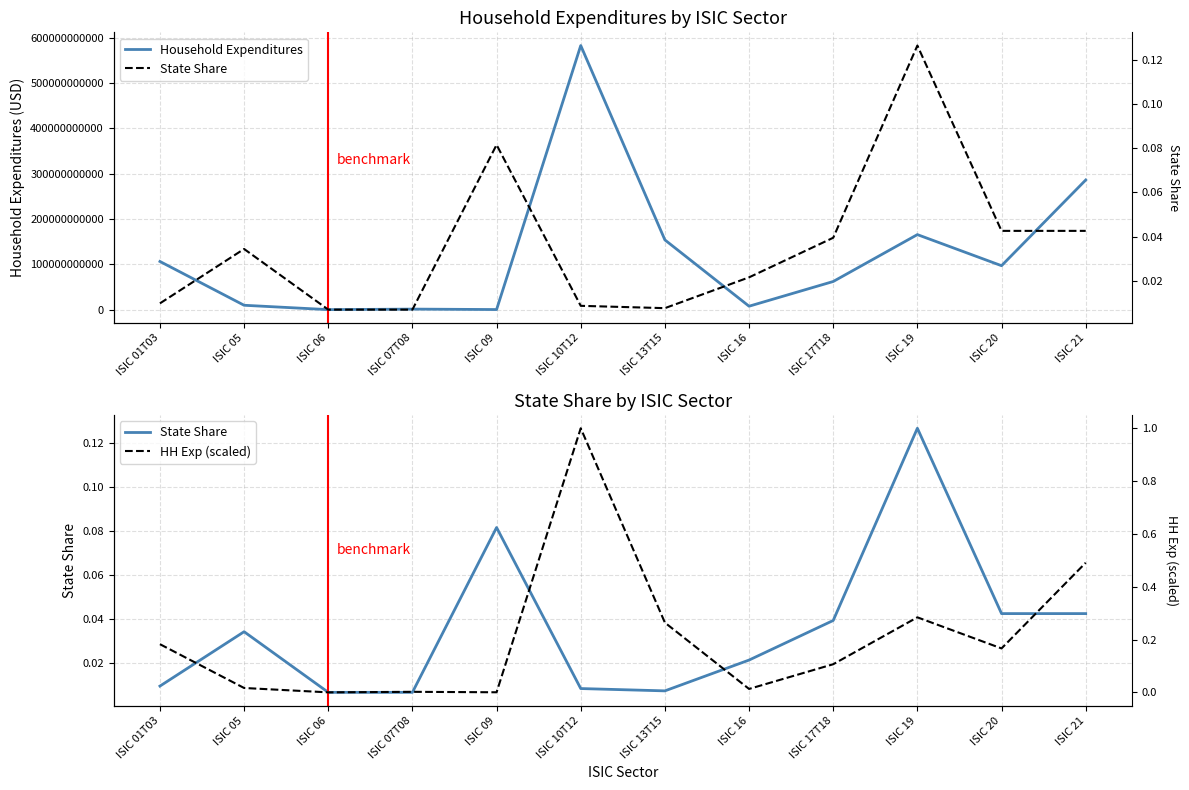

Reading left to right, transcribe all the data shown in this chart.

Household Expenditures: 106254584694.8	9628791687.5	0.0	1167939370.6	174459551.0	582606653457.8	153776455827.2	7536826966.0	62052482175.5	165500893226.2	96910688602.8	285927282964.6
State Share: 0.0	0.0	0.0	0.0	0.1	0.0	0.0	0.0	0.0	0.1	0.0	0.0
HH Exp (scaled): 0.2	0.0	0.0	0.0	0.0	1.0	0.3	0.0	0.1	0.3	0.2	0.5